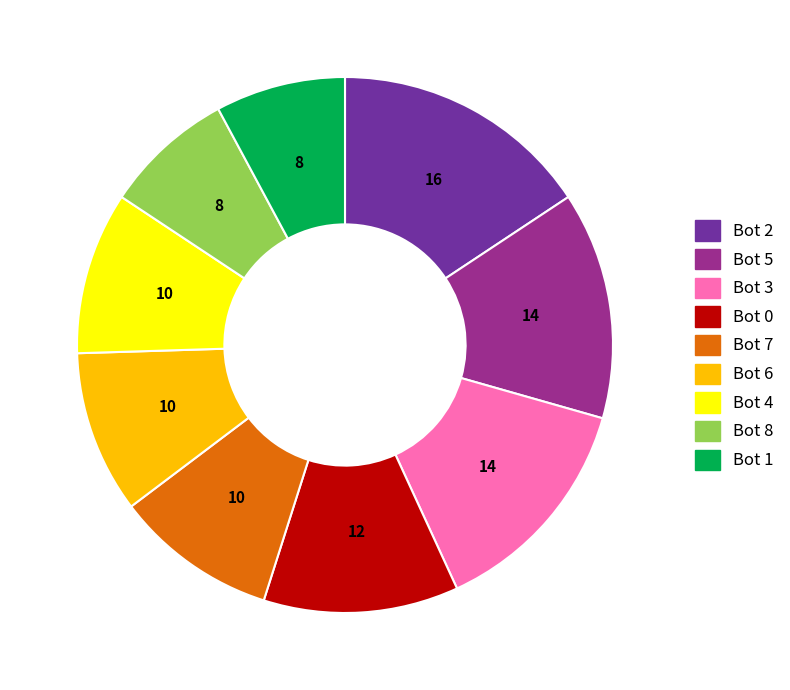

Is Bot 5 the majority of the pie?

No